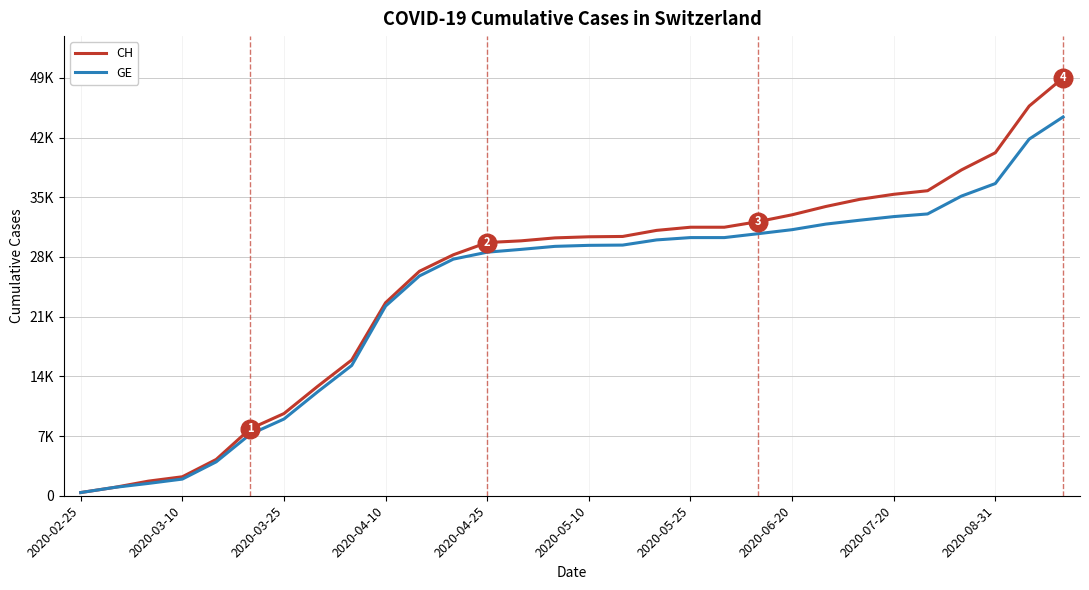

What are all the series names shown in the legend?

CH, GE